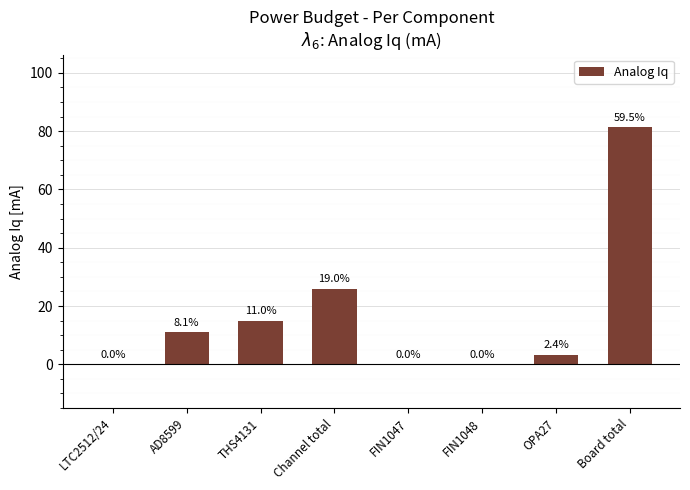

At which label is the value closest to 40?

Channel total